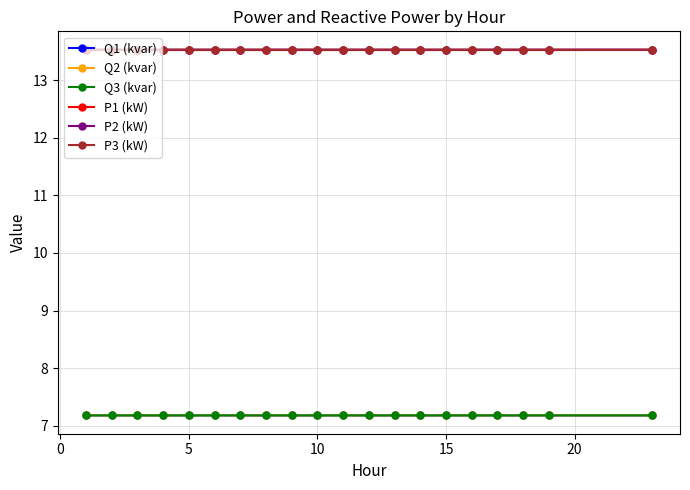

True or false: Q2 (kvar) and P1 (kW) intersect in this chart.

False